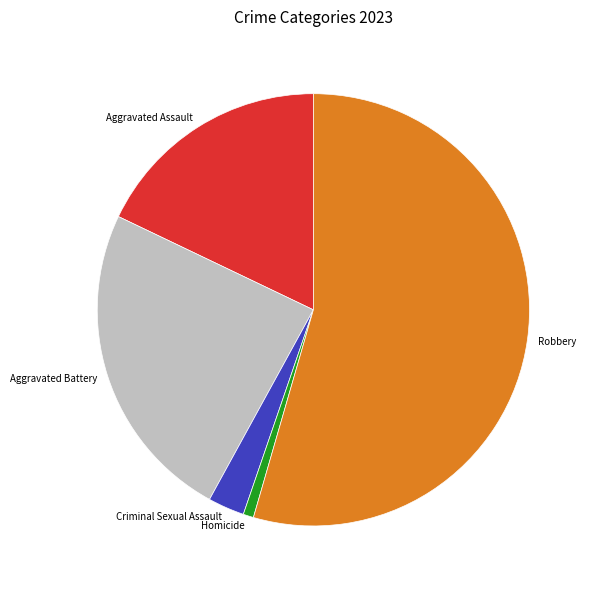

Which slice is the largest?

Robbery